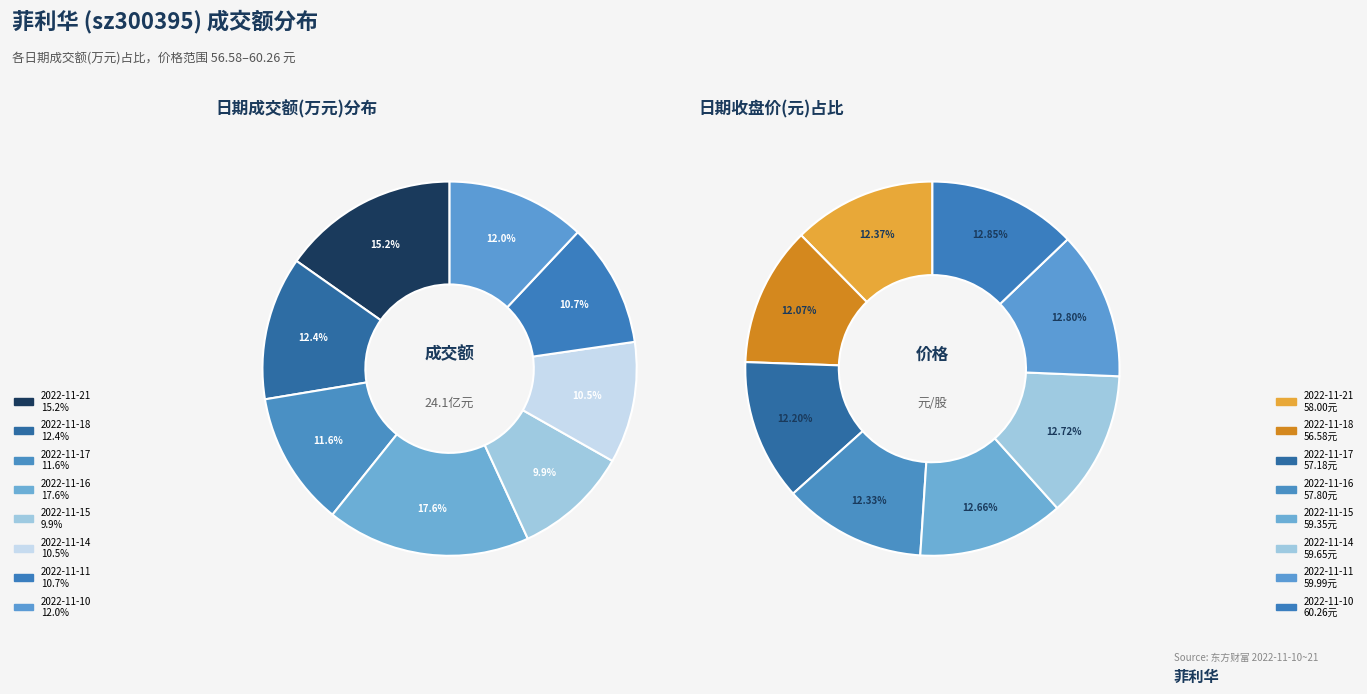

What is the largest slice in the pie chart?

2022-11-16